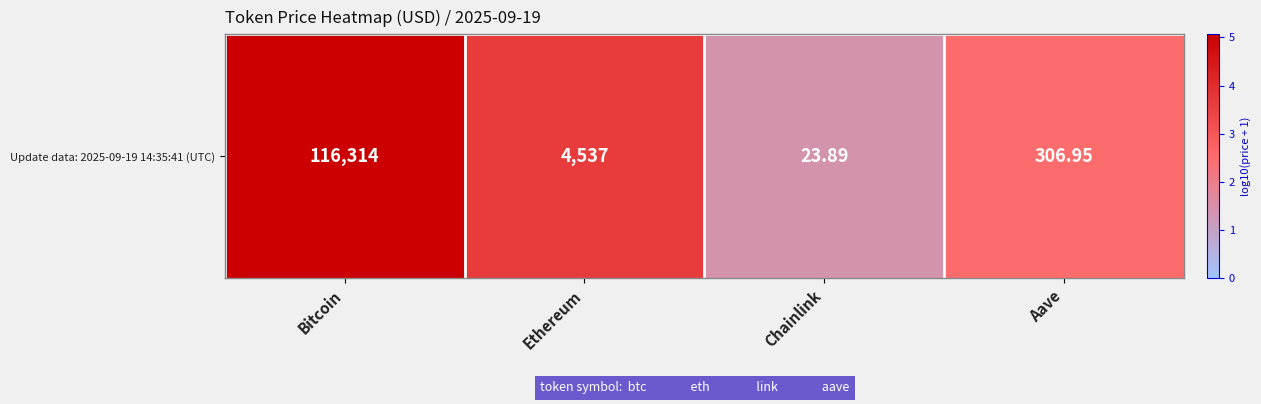

What is the difference between the second highest and minimum values?

2.3